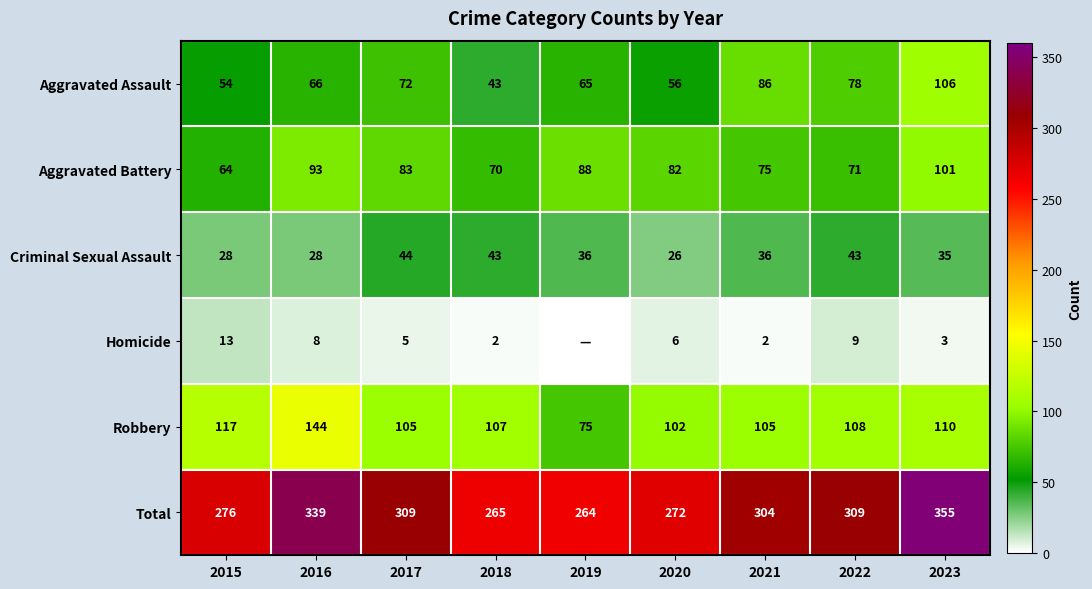

At which category is the sum across all series the highest?

2023